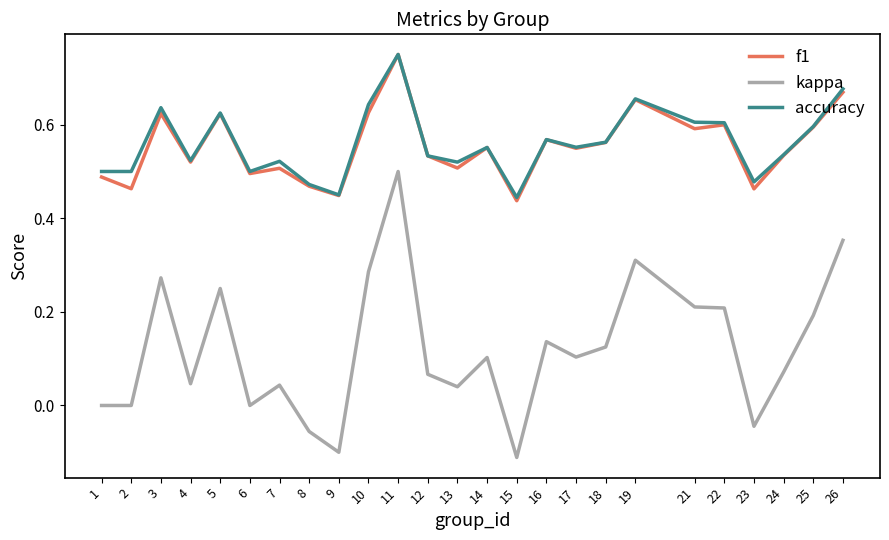

The value of accuracy at 24 is 0.5. True or false?

True